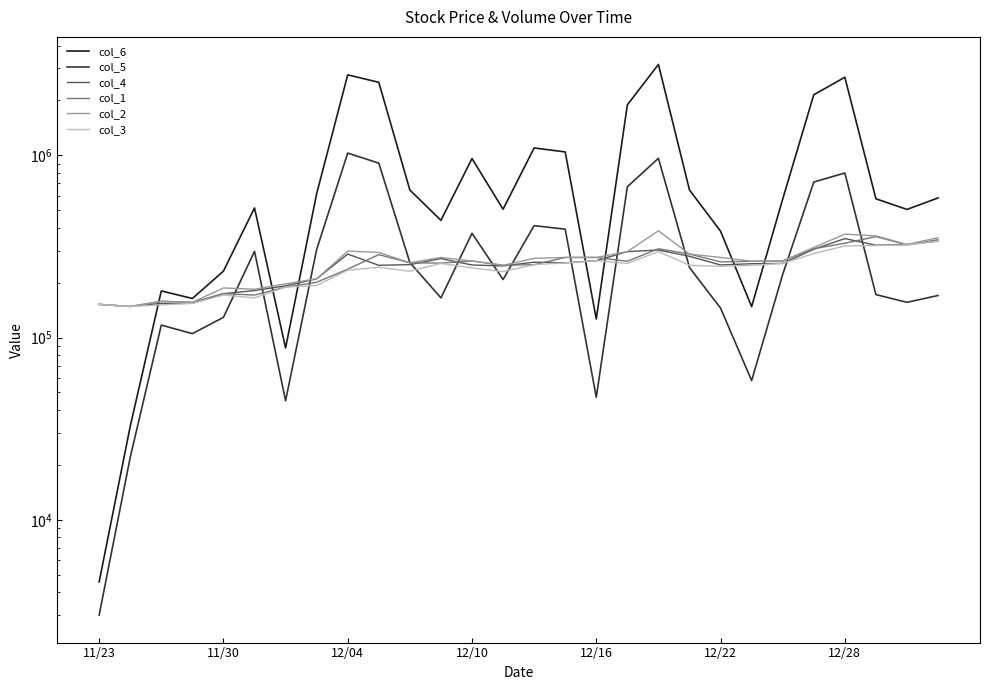

What is the label of the 19th point from the left?

18